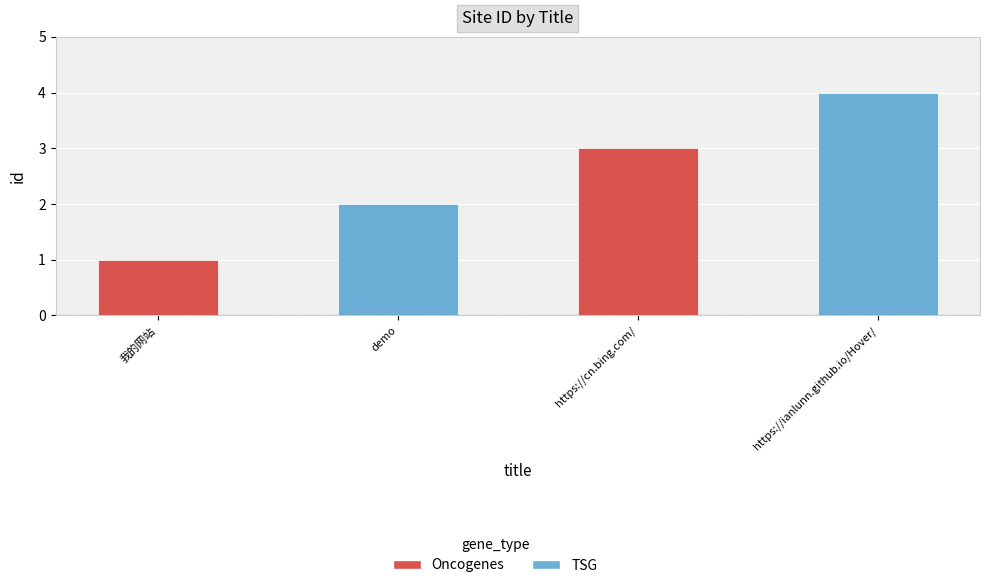

Rank the categories by value from lowest to highest.

我的网站, demo, https://cn.bing.com/, https://ianlunn.github.io/Hover/